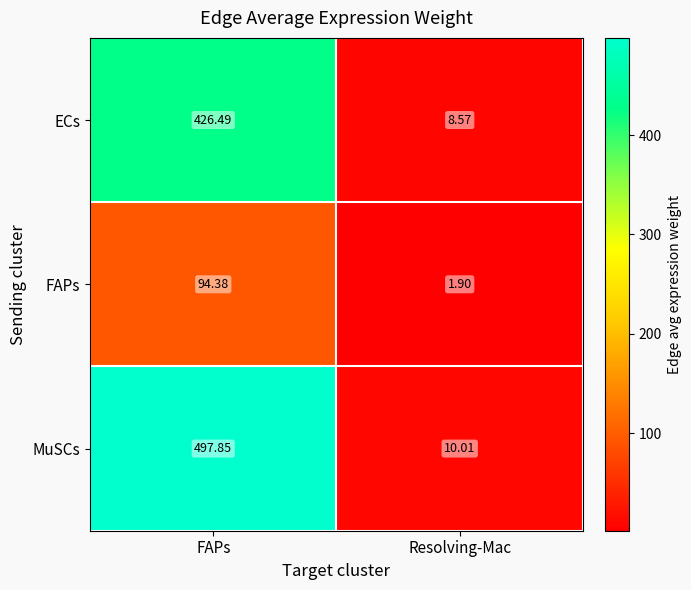

Which series has the largest total across all categories?

MuSCs